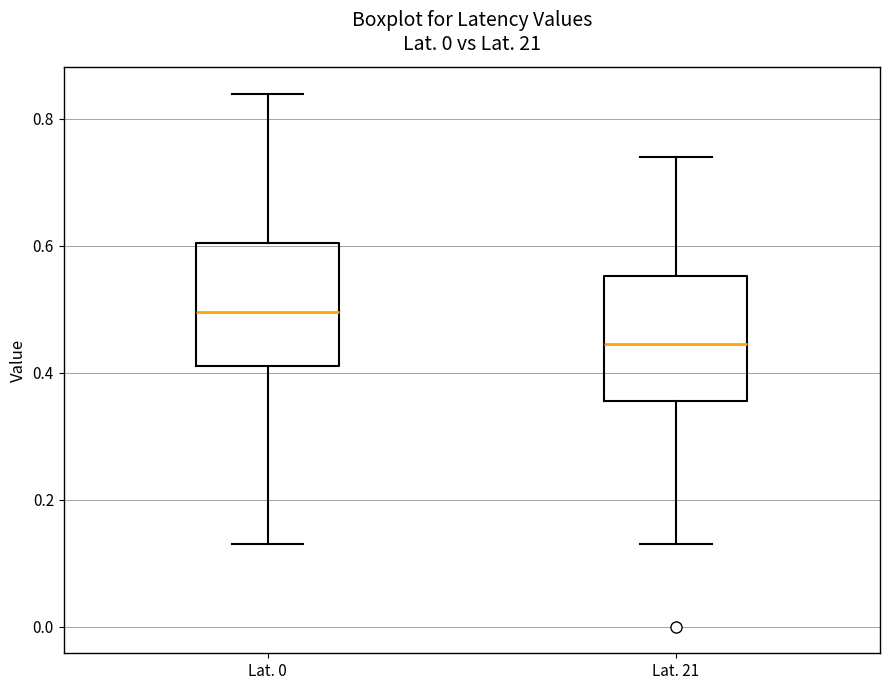

Reading left to right, read every box against the y-axis: the position of its median line, the range the box covers, and the ends of its whiskers. The values are not printed on the chart, so give them approximately, as read against the axis.

Lat. 0: median 0.50, box 0.42 to 0.60, whiskers 0.14 to 0.84
Lat. 21: median 0.44, box 0.36 to 0.56, whiskers 0.14 to 0.74